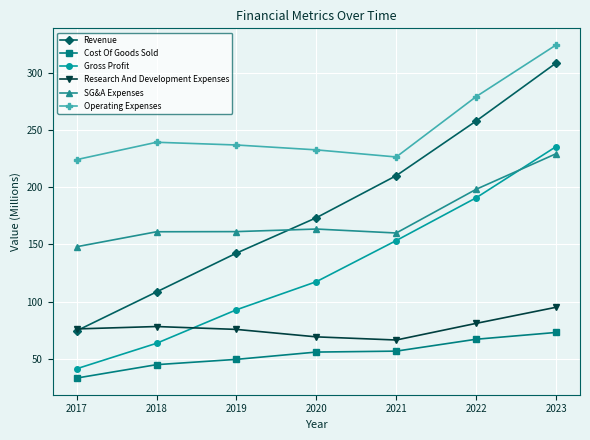

At 2018, list the series in order from smallest to largest.

Cost Of Goods Sold, Gross Profit, Research And Development Expenses, Revenue, SG&A Expenses, Operating Expenses